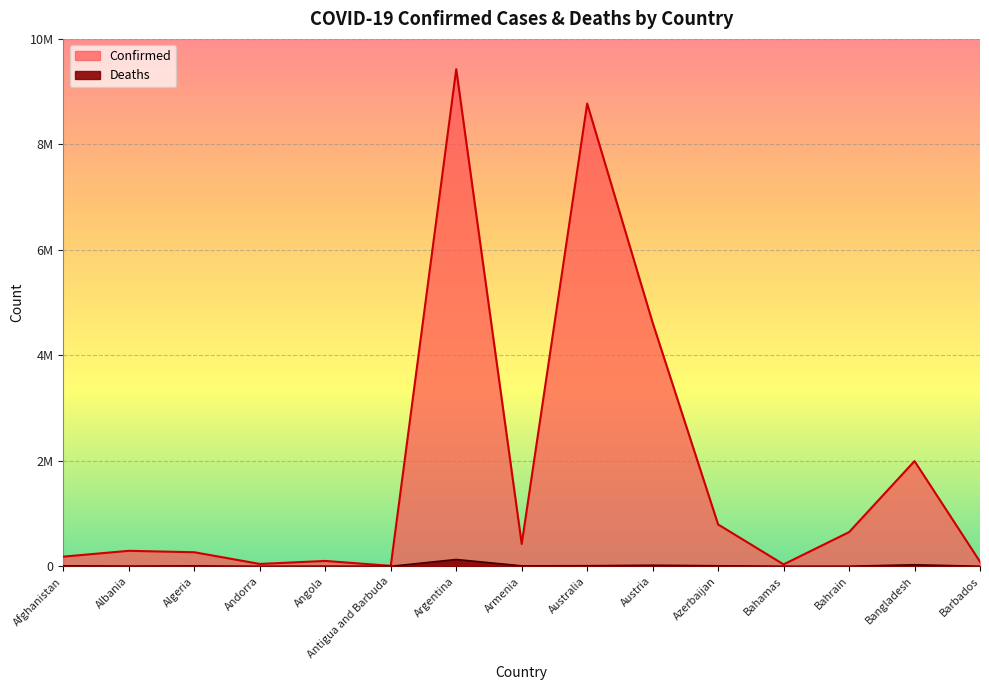

List the labels in order of Confirmed value, largest first.

Argentina, Australia, Austria, Bangladesh, Azerbaijan, Bahrain, Armenia, Albania, Algeria, Afghanistan, Angola, Barbados, Andorra, Bahamas, Antigua and Barbuda